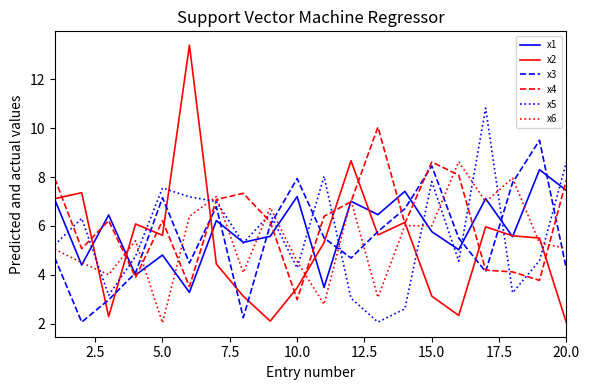

Which series has the largest range (max minus min)?

x2